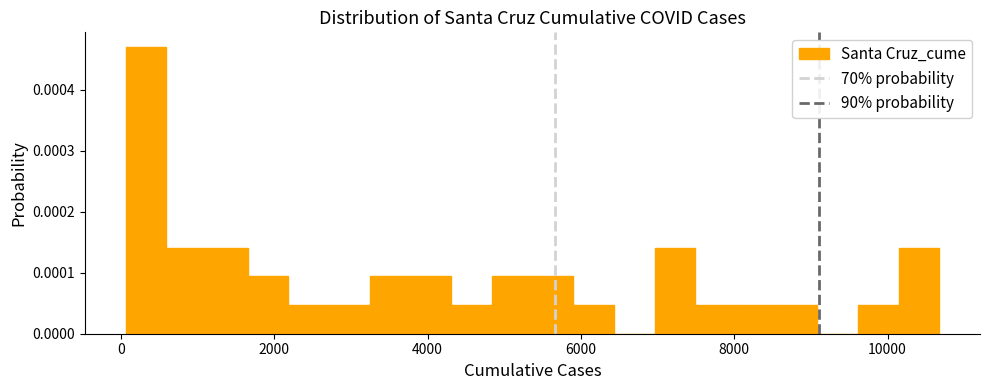

Read against the x-axis, roughly where is the centre of the tallest bar?

400